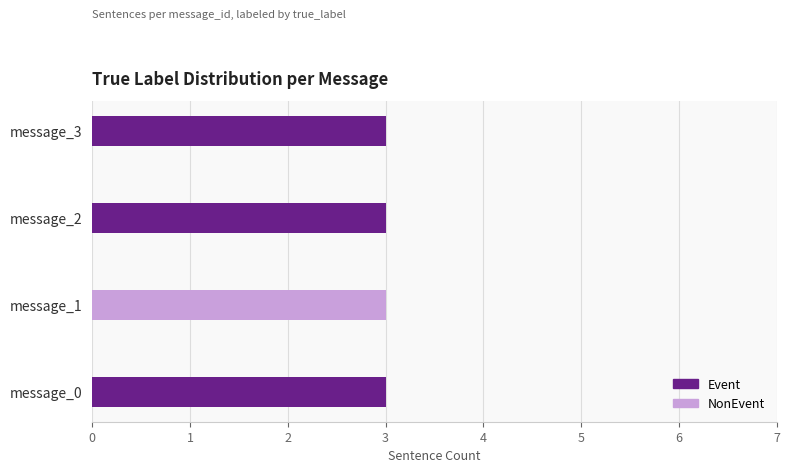

Where is Event nearest to the value 1?

message_1